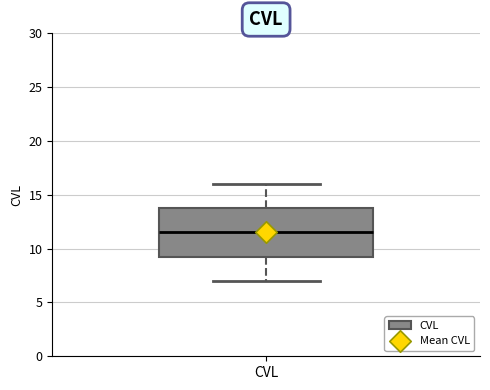

Read this box plot against the y-axis: the position of the median line, the range covered by the box, and the ends of both whiskers. The values are not printed on the chart, so give them approximately, as read against the axis.

median 11.5, box 9.5 to 14.0, whiskers 7.0 to 16.0